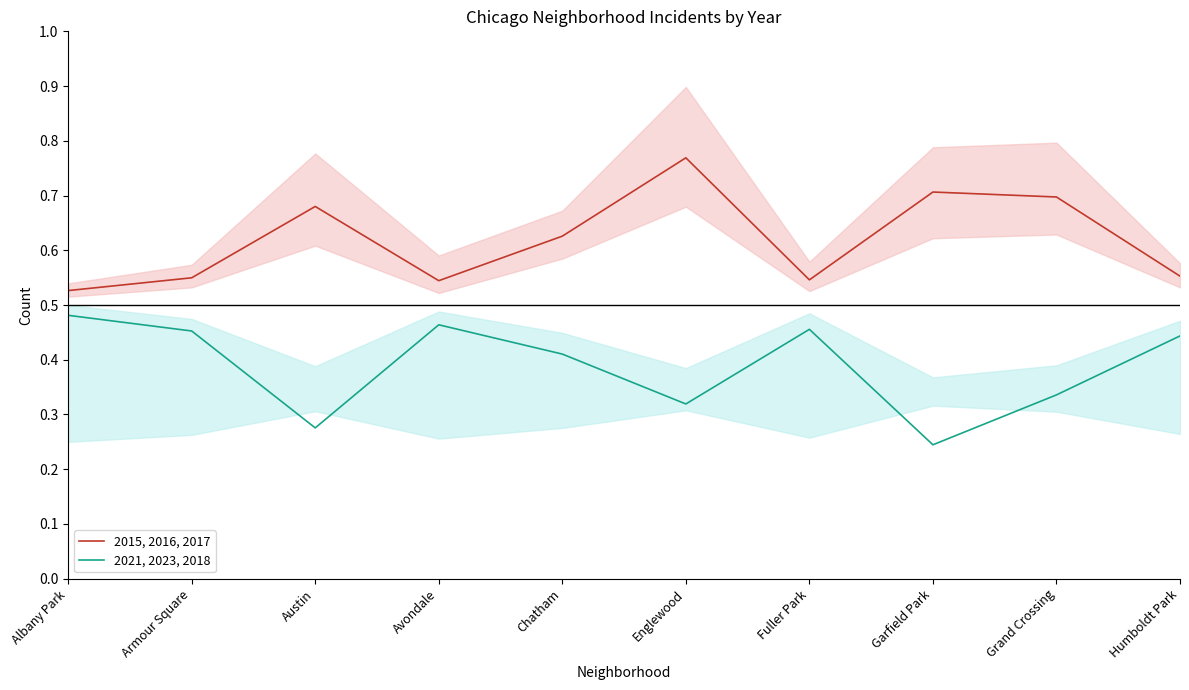

Which category has the highest value across all series?

Englewood